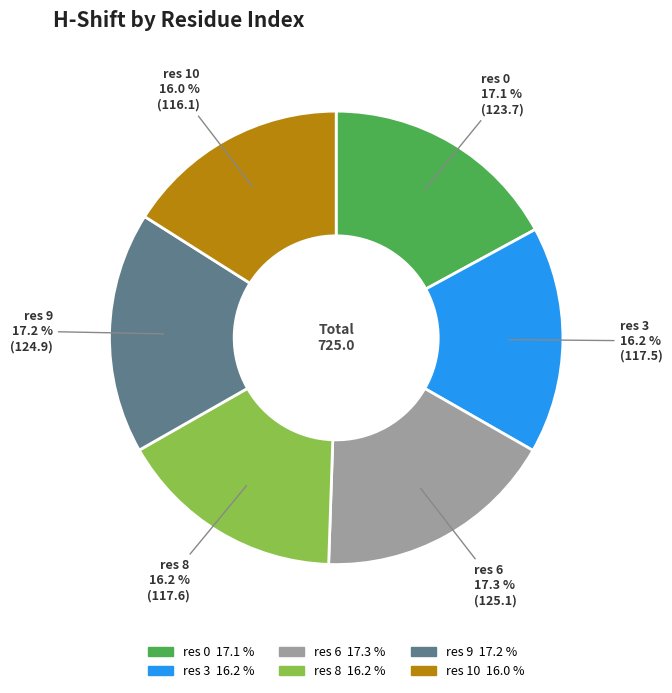

Is there any slice that represents more than half of the pie?

No